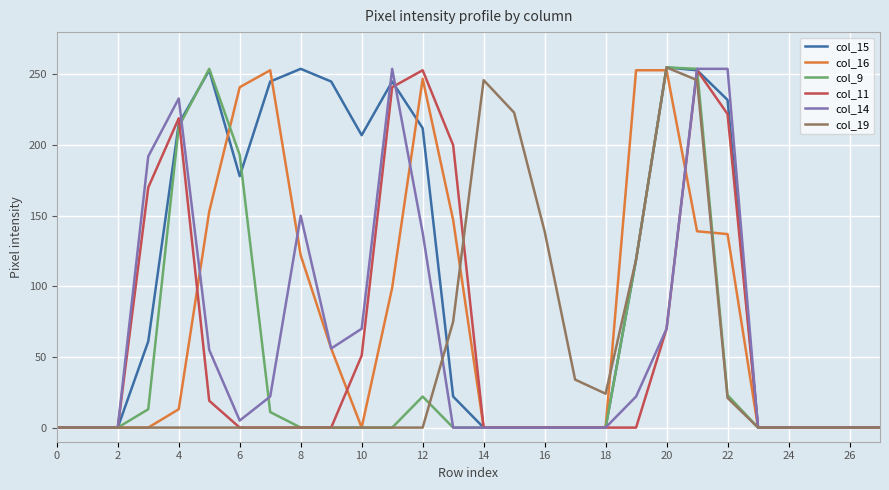

What is the greatest value displayed?

255